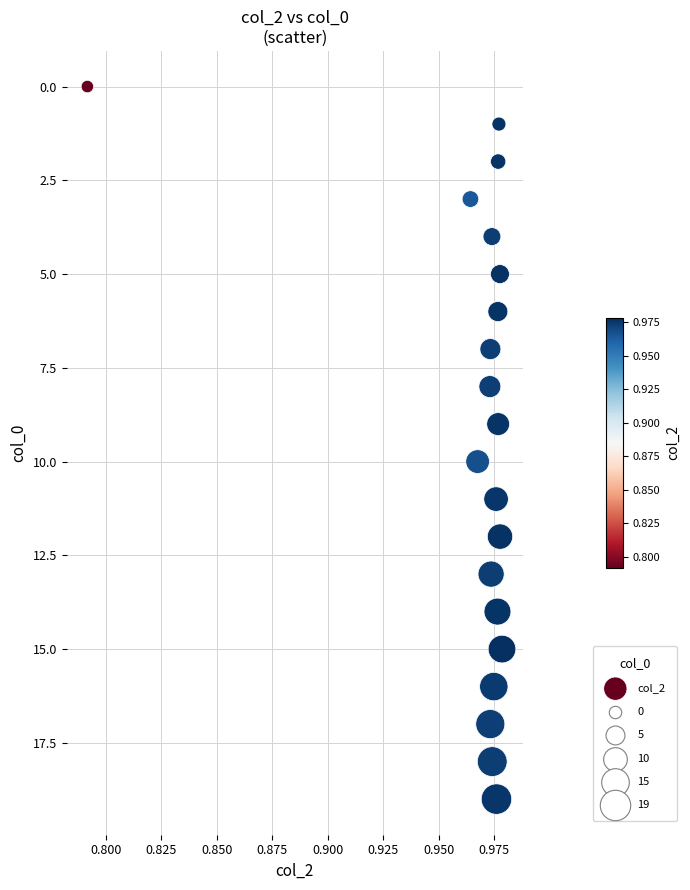

What is the range of Y values (max minus min)?

19